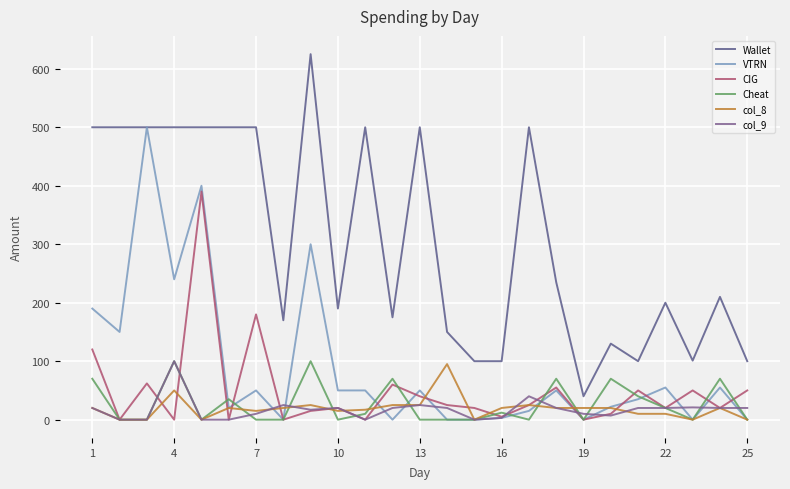

What is the maximum value shown in the chart?

625